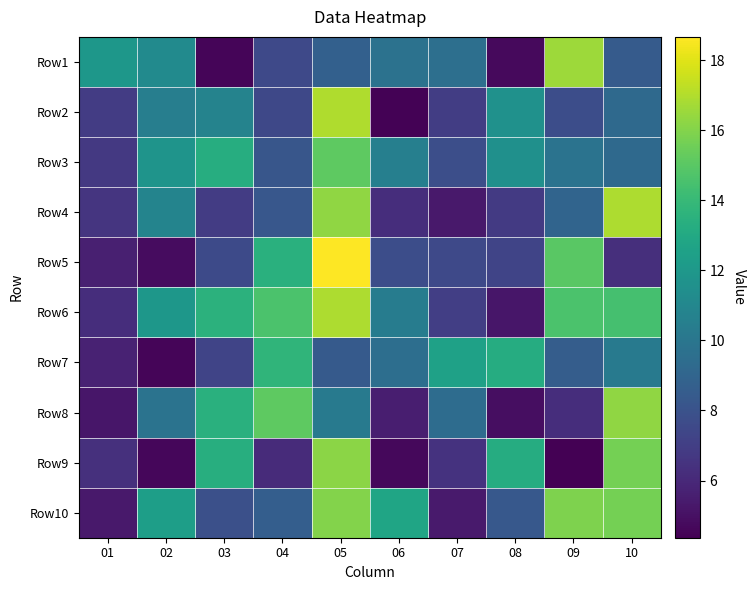

How many data points does each series have?

10